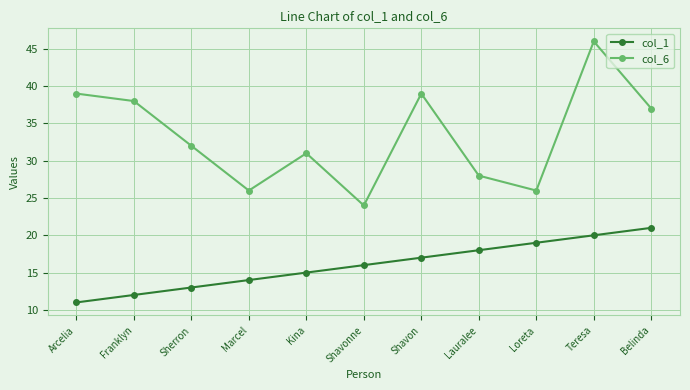

What is the total value across all series at Belinda?

58